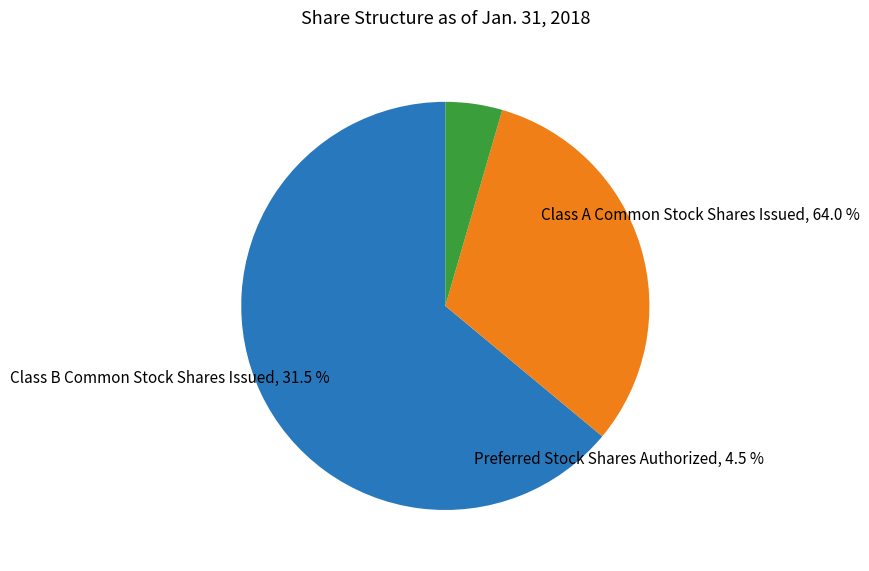

What is the smallest slice in the pie chart?

Preferred Stock Shares Authorized